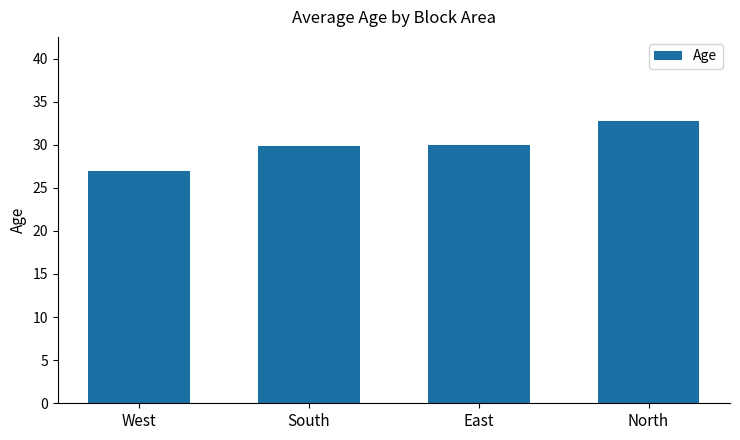

How many data points does each series have?

4